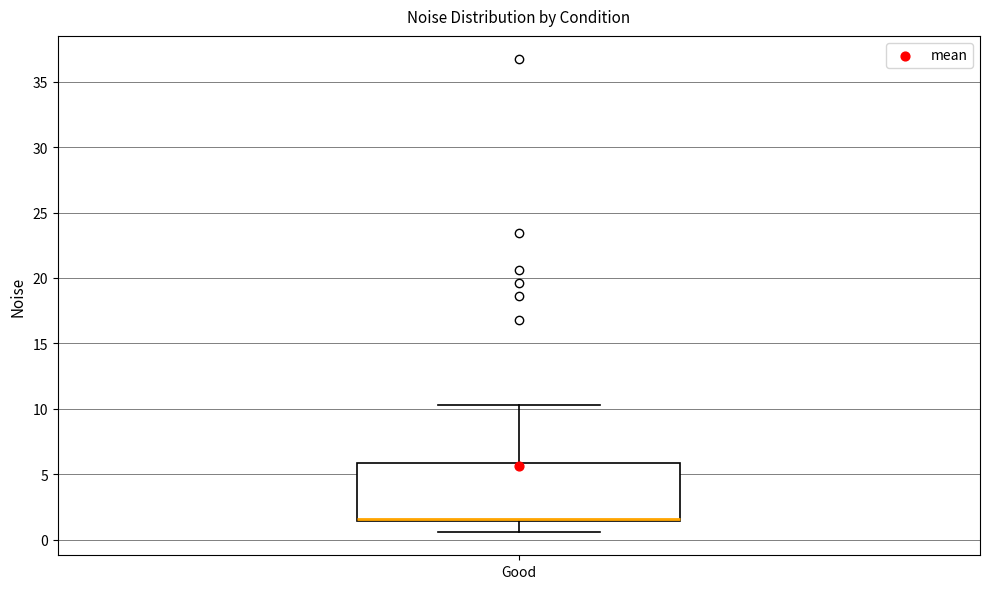

Where is the upper edge of the box for Good on the y-axis? The values are not printed on the chart, so give them approximately, as read against the axis.

6.0